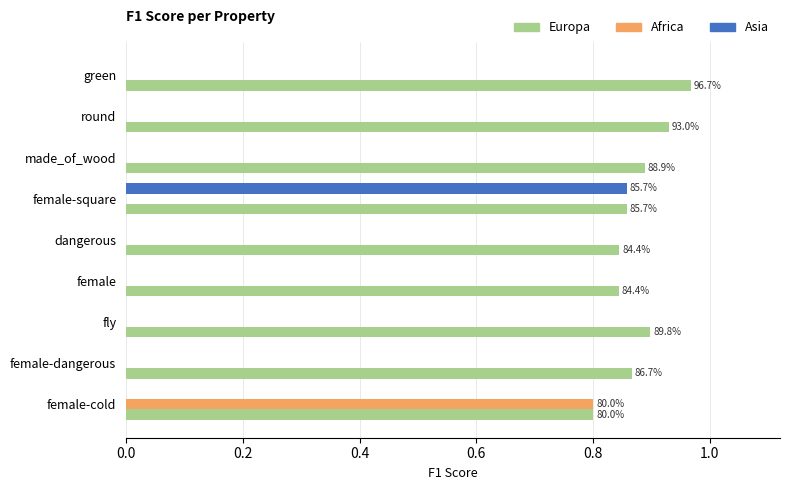

What is the sum of all Europa values?

7.9